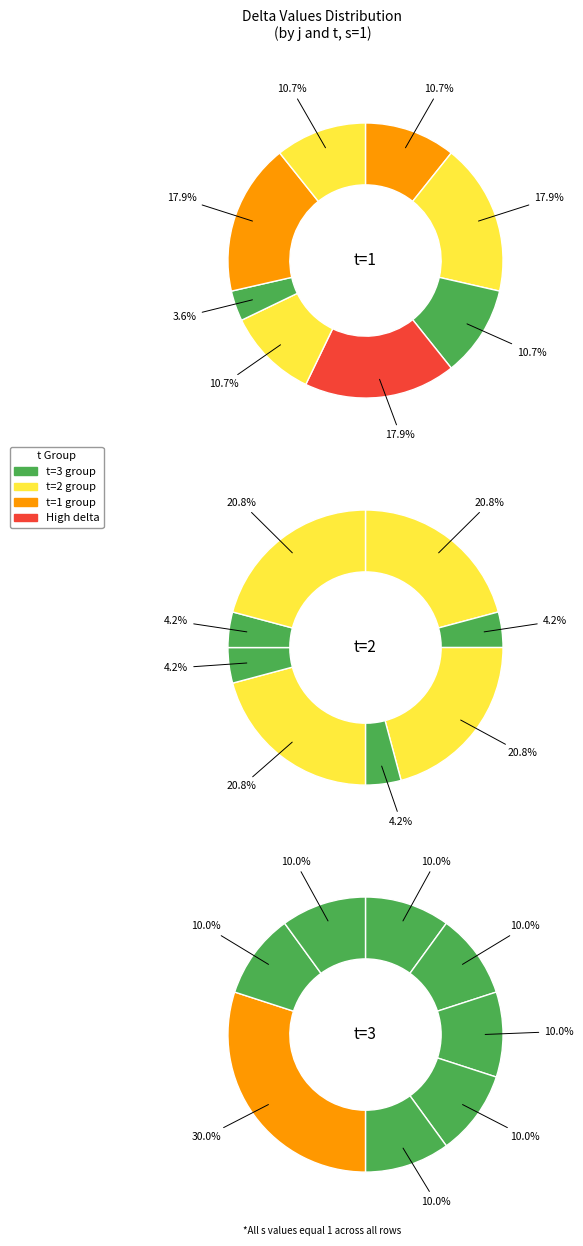

True or false: j=5 accounts for 10% of the total.

True